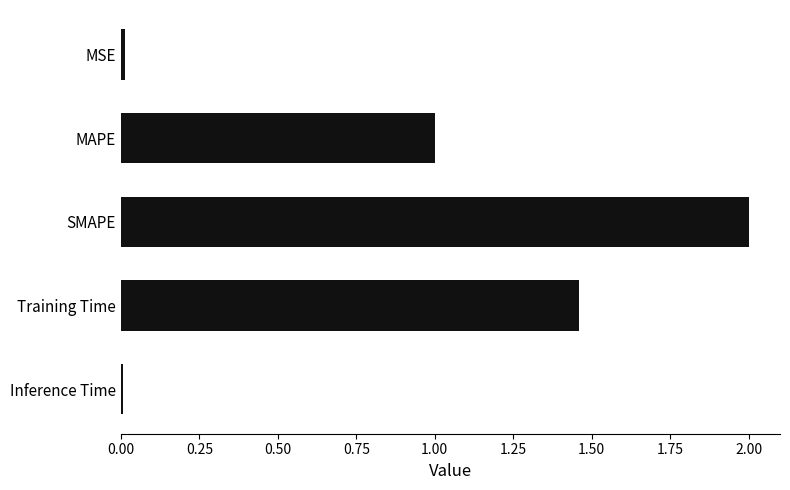

The value at MAPE is 0.6. True or false?

False